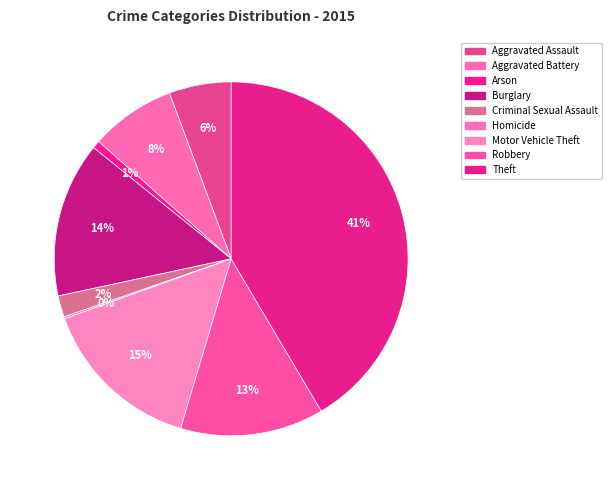

Is there a majority slice in this chart?

No